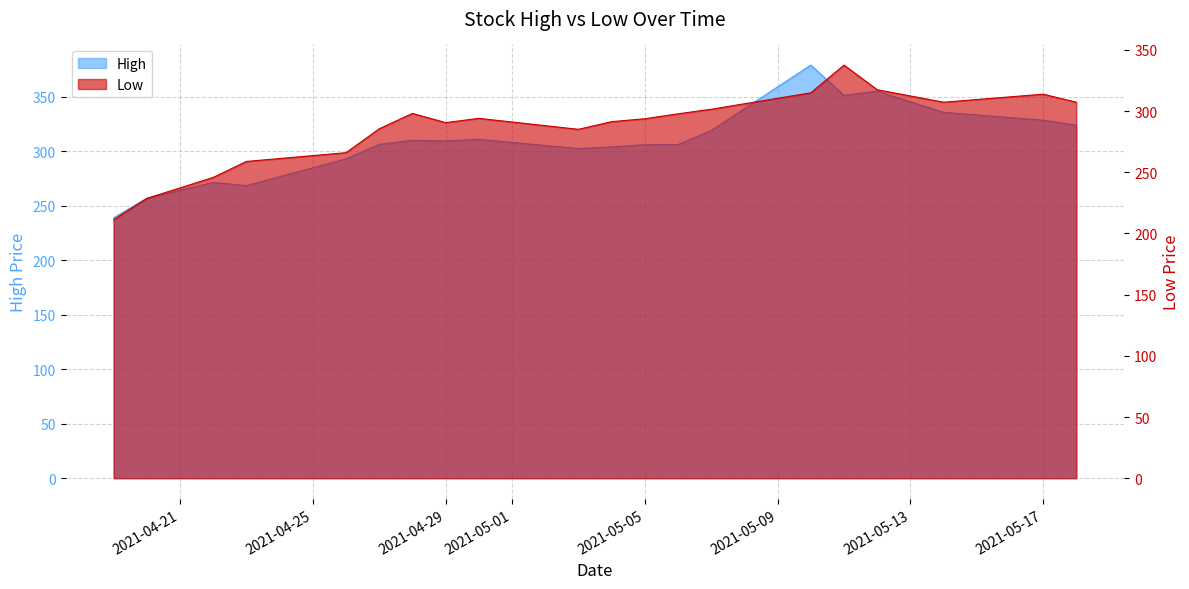

What position from the left is 2021-05-17?

19